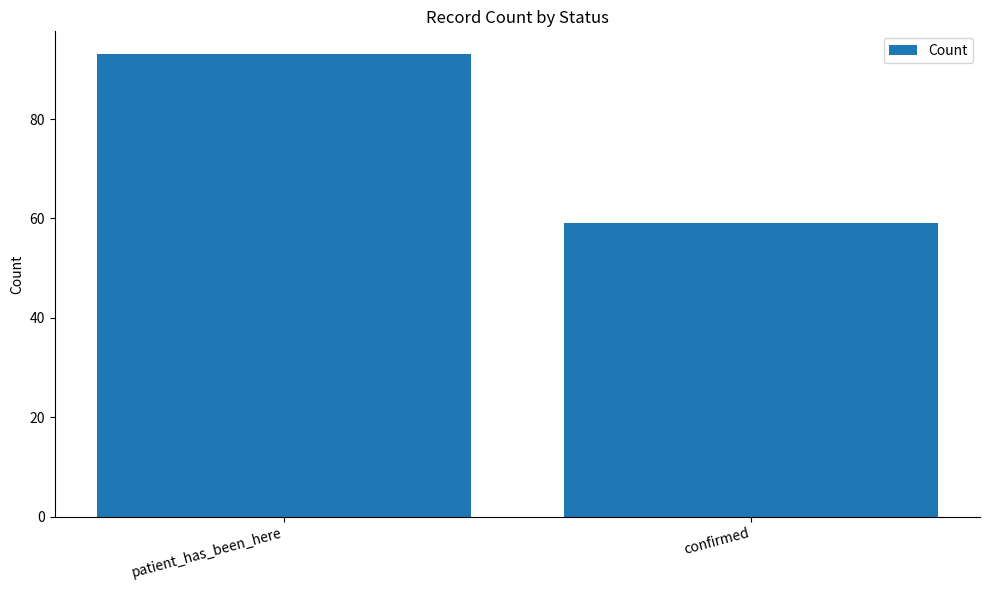

What position from the left is patient_has_been_here?

1